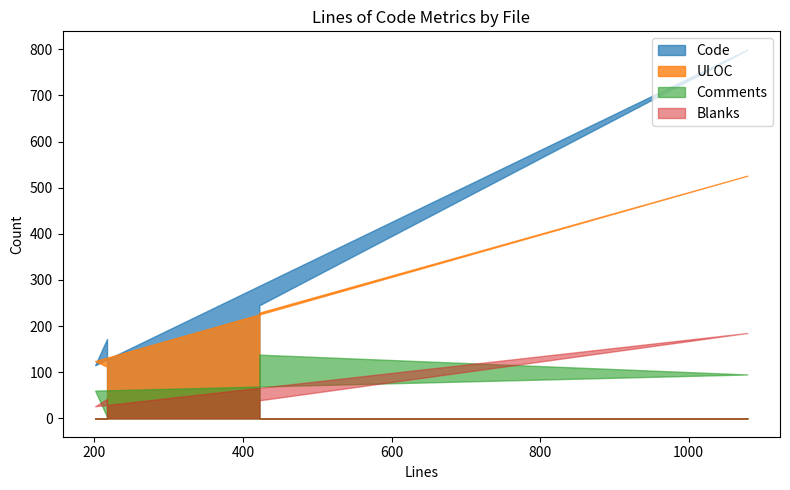

What is the maximum value shown in the chart?

799